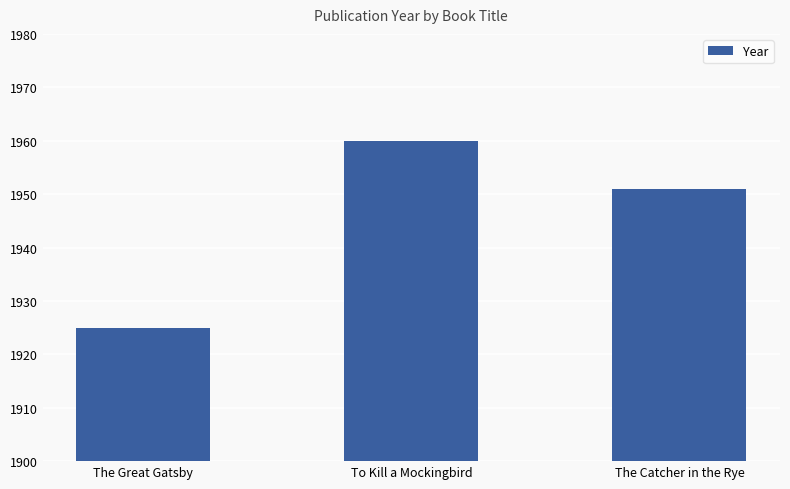

What is the value of the 1st bar from the left?

1925